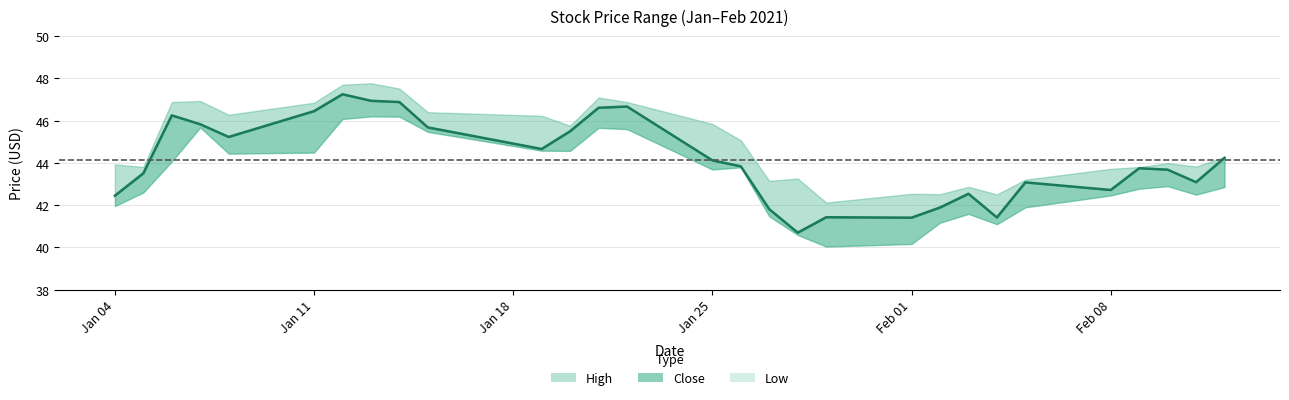

In Low, how many points are higher than both neighbors (excluding endpoints)?

6